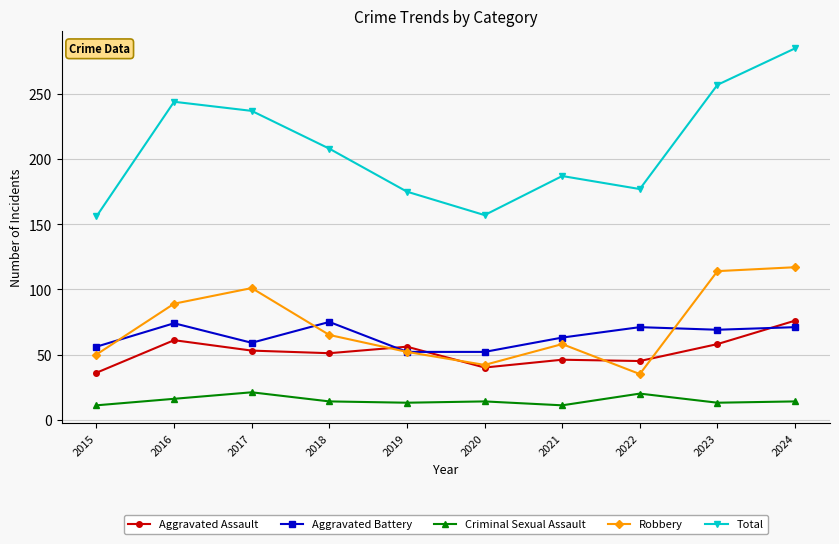

Which series has the largest total across all categories?

Total